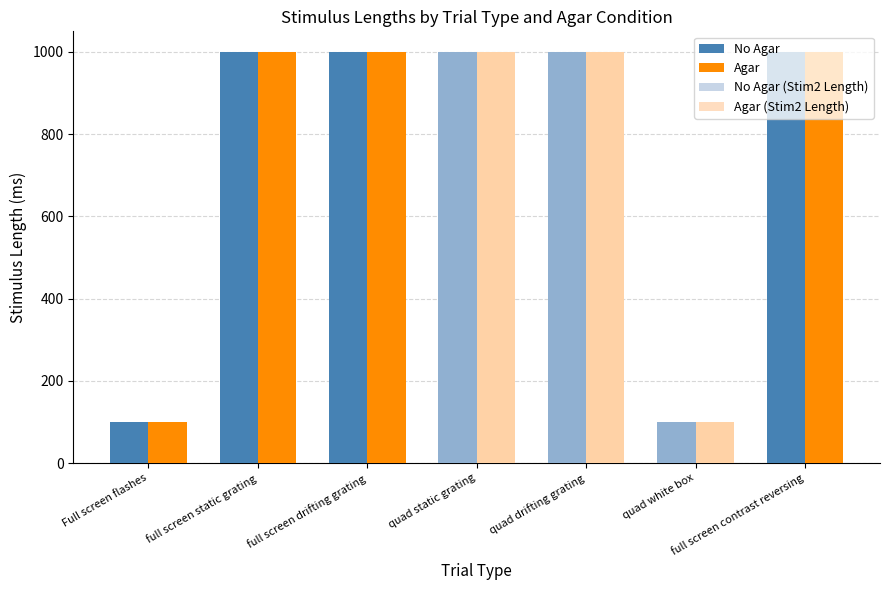

How many Agar values are between 100 and 1000?

7